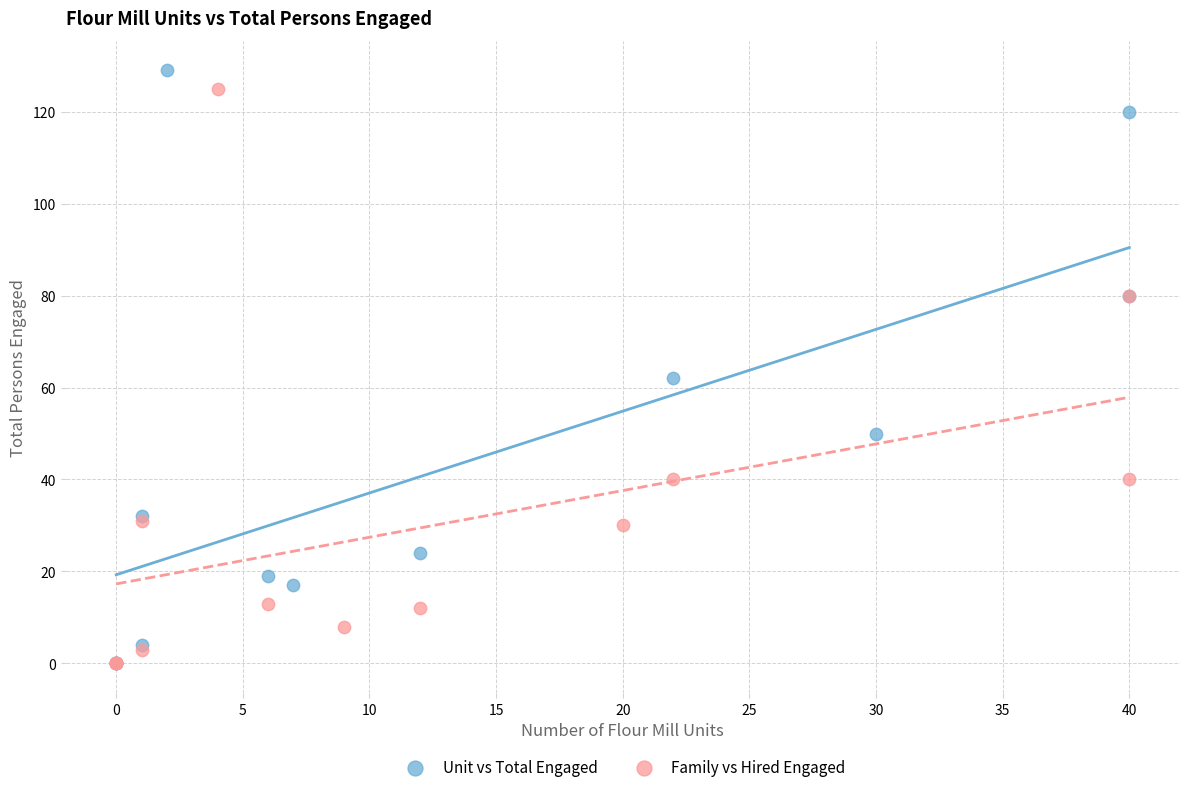

Which series has the largest Y range (max minus min)?

Unit vs Total Engaged